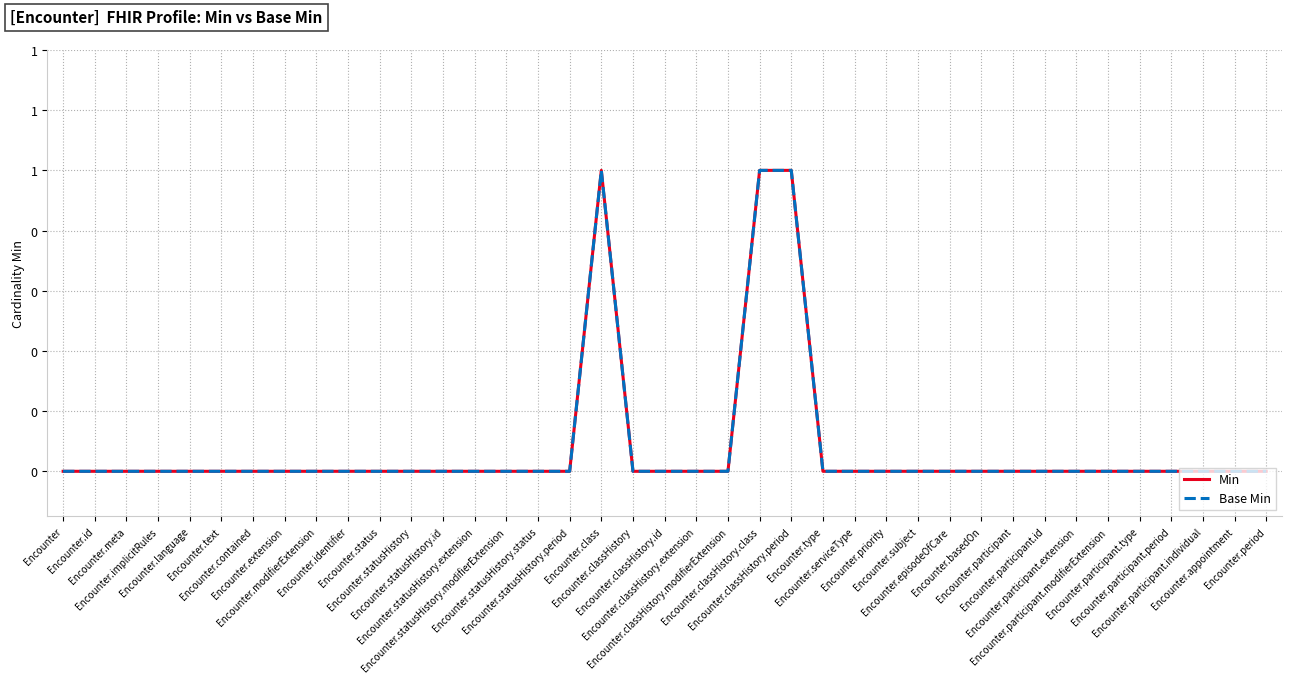

Rank the series by their maximum value, from lowest to highest.

Min, Base Min